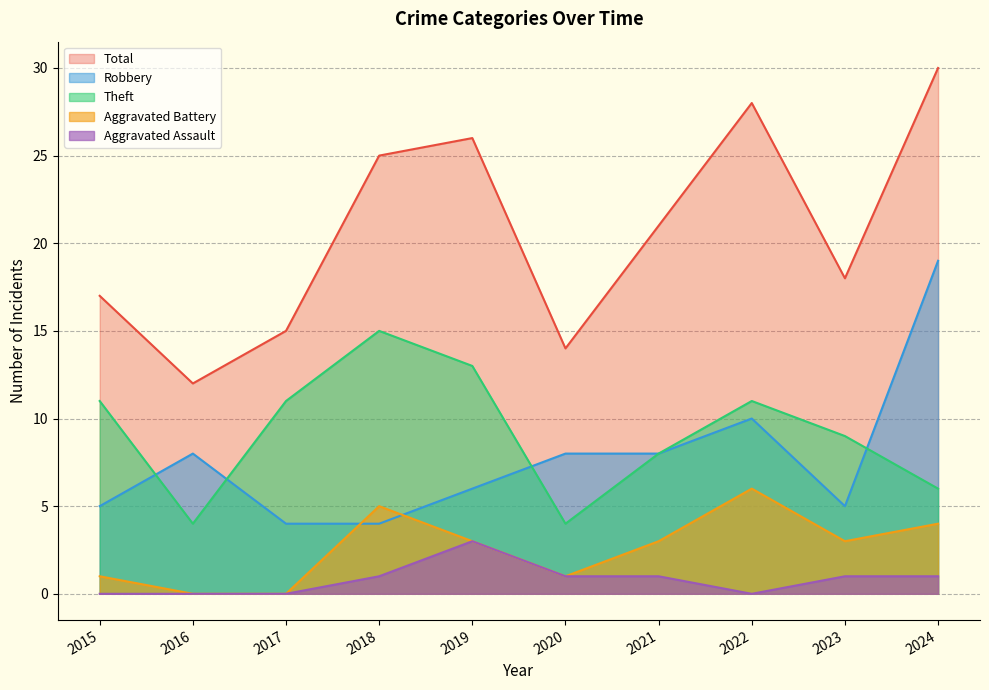

Which series changed the most between 2021 and 2022?

Total